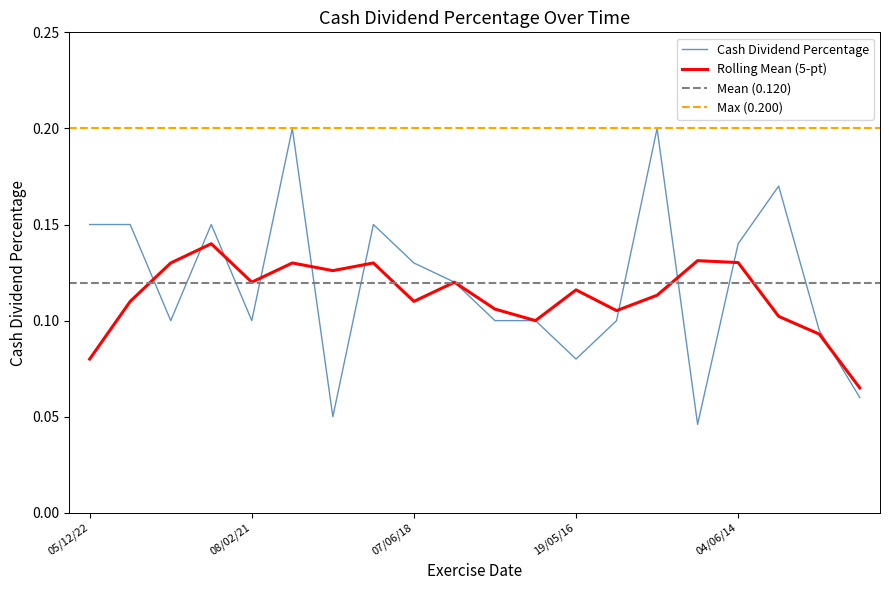

The value at 29/08/22 is 0.1. True or false?

True